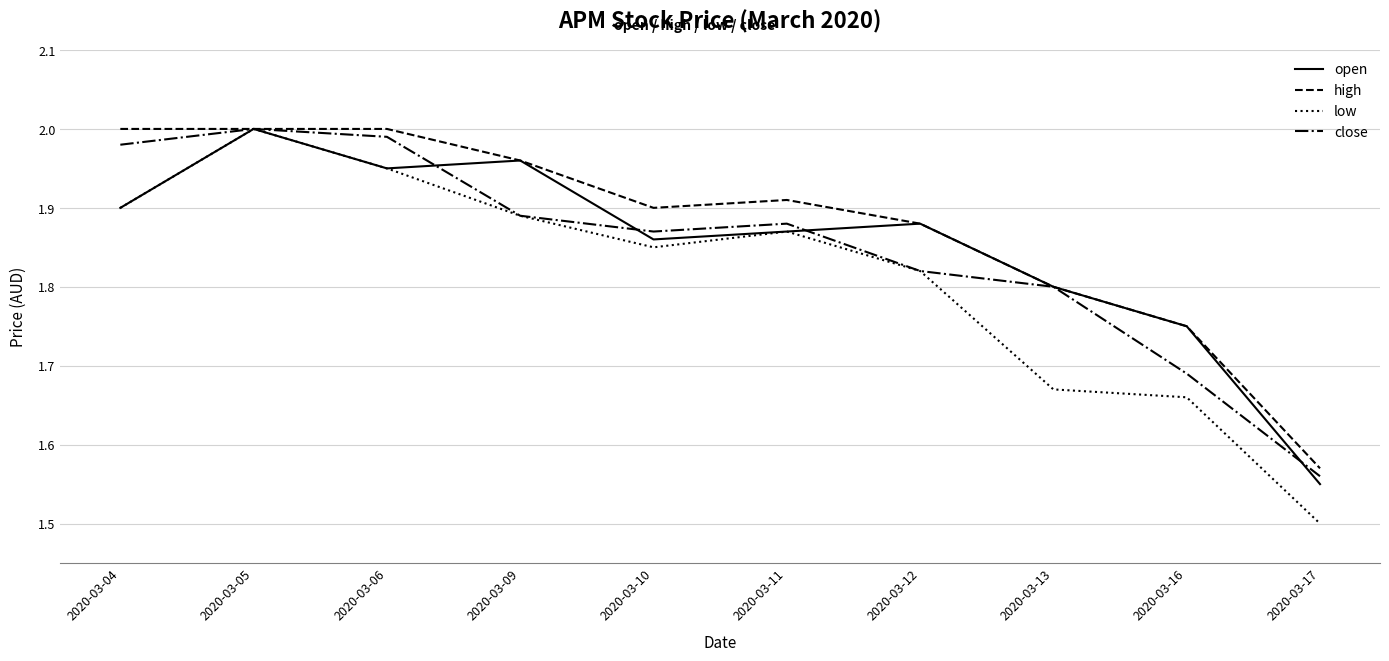

What is the minimum value shown in the chart?

1.5